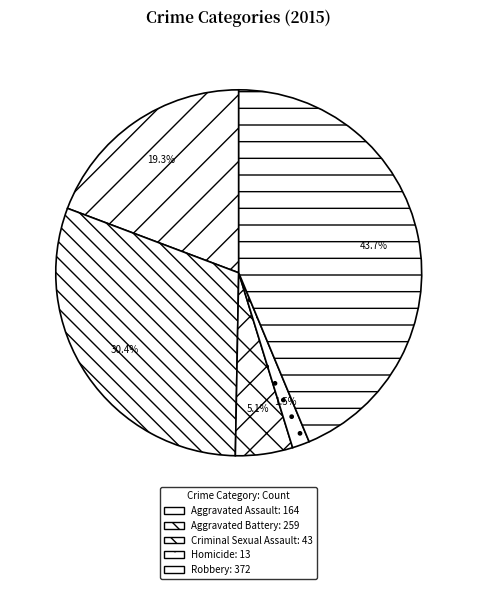

How many segments does this pie chart have?

5